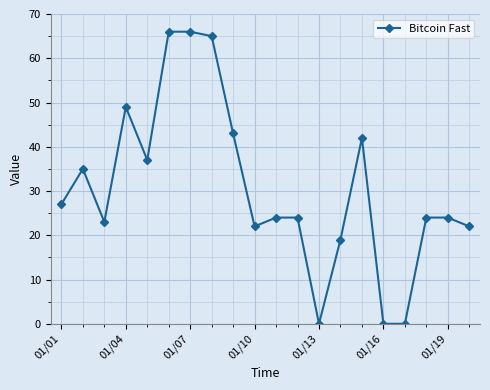

How many distinct data groups are displayed?

1